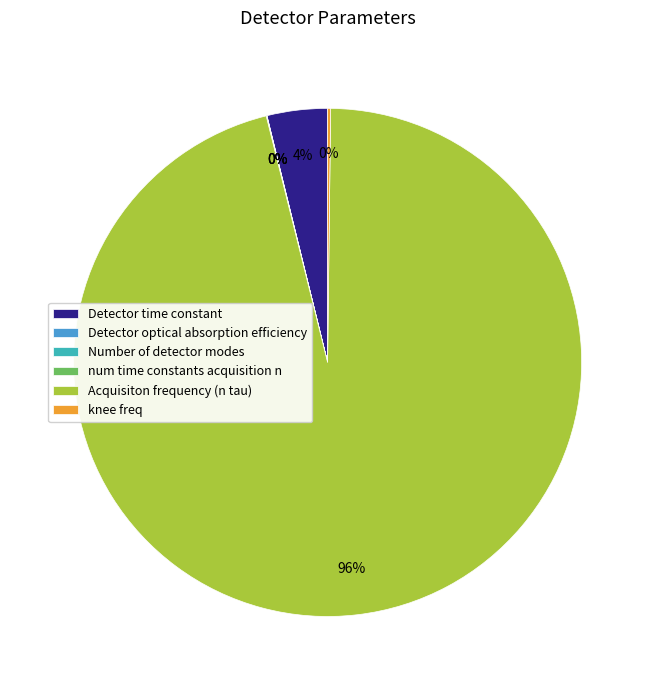

To the nearest percent, what portion does Acquisiton frequency (n tau) represent?

96%